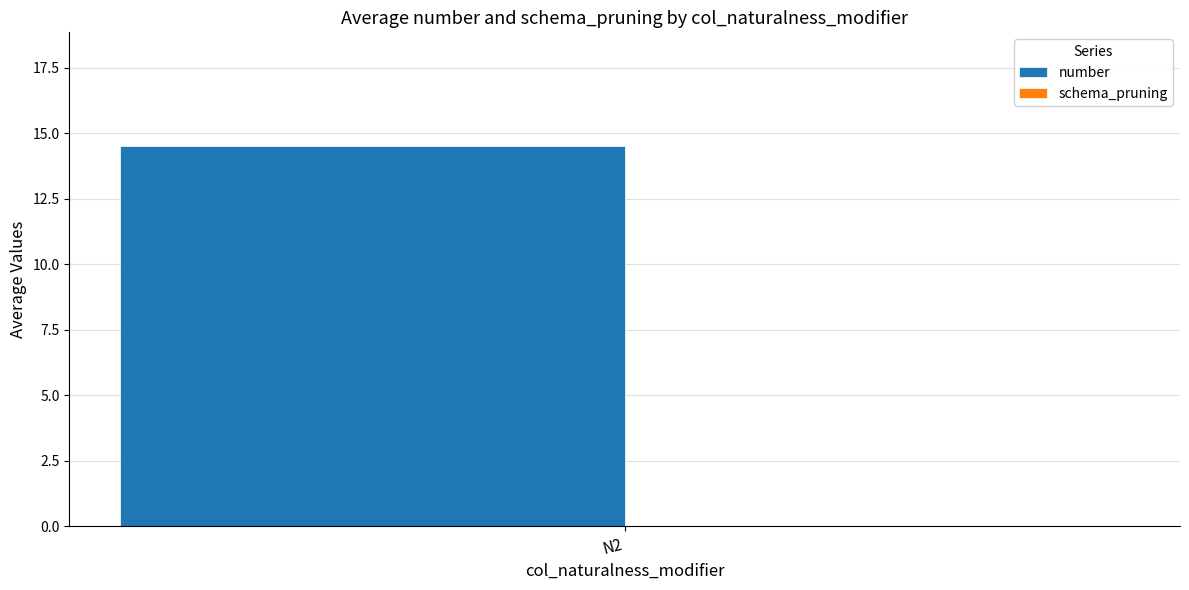

Which category has the lowest value in the schema_pruning series?

N2_group_0